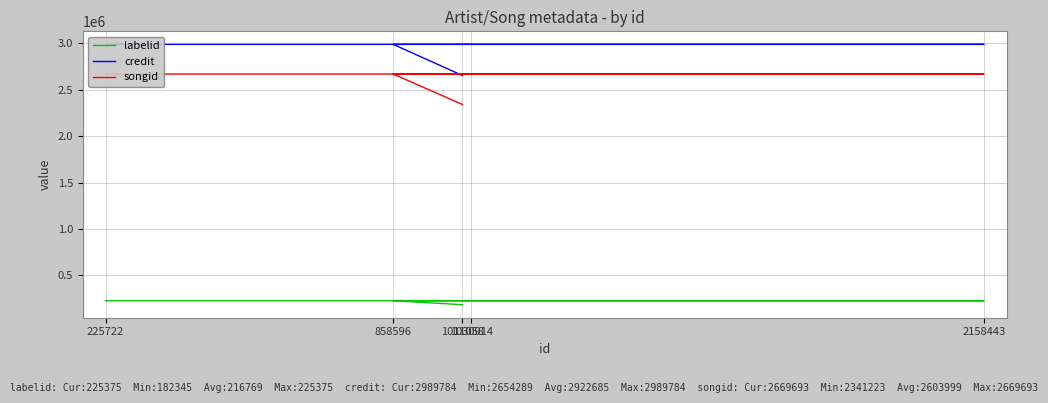

What is the value of the credit point at the 2nd from the left?

2989784